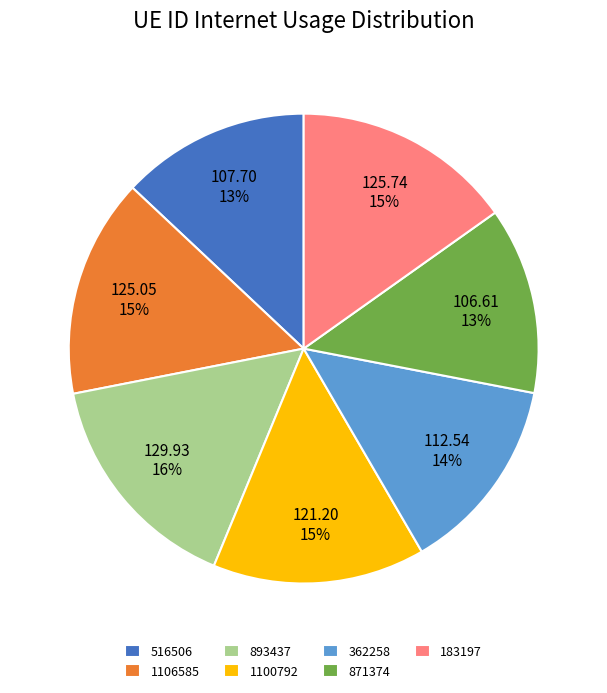

What is the ratio of the value at 362258 to the value at 1106585?

0.9